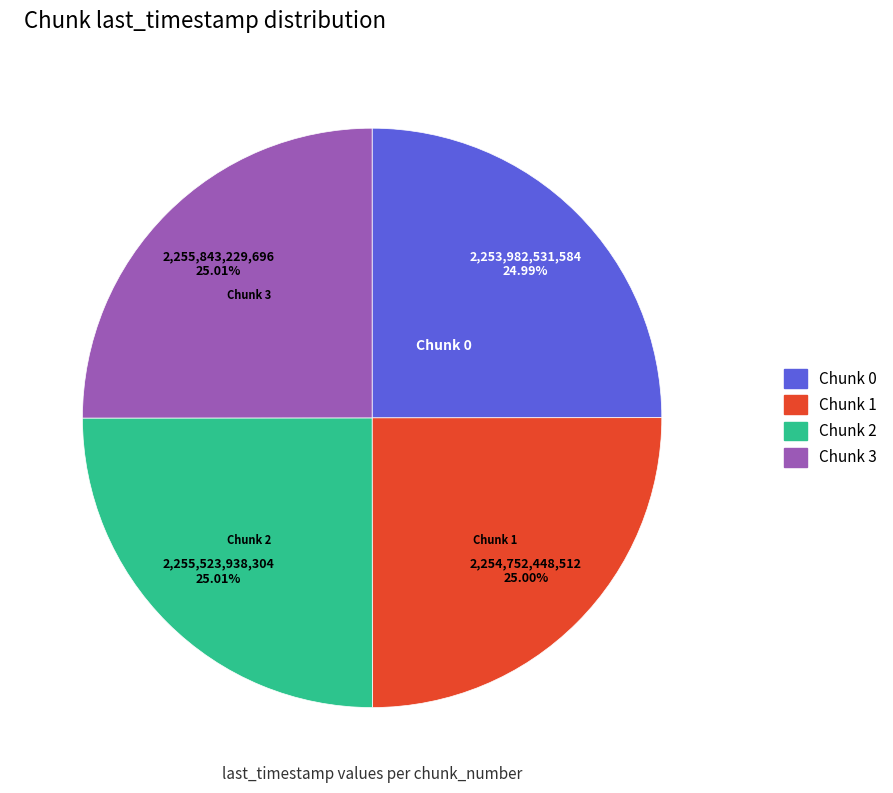

Is there a majority slice in this chart?

No